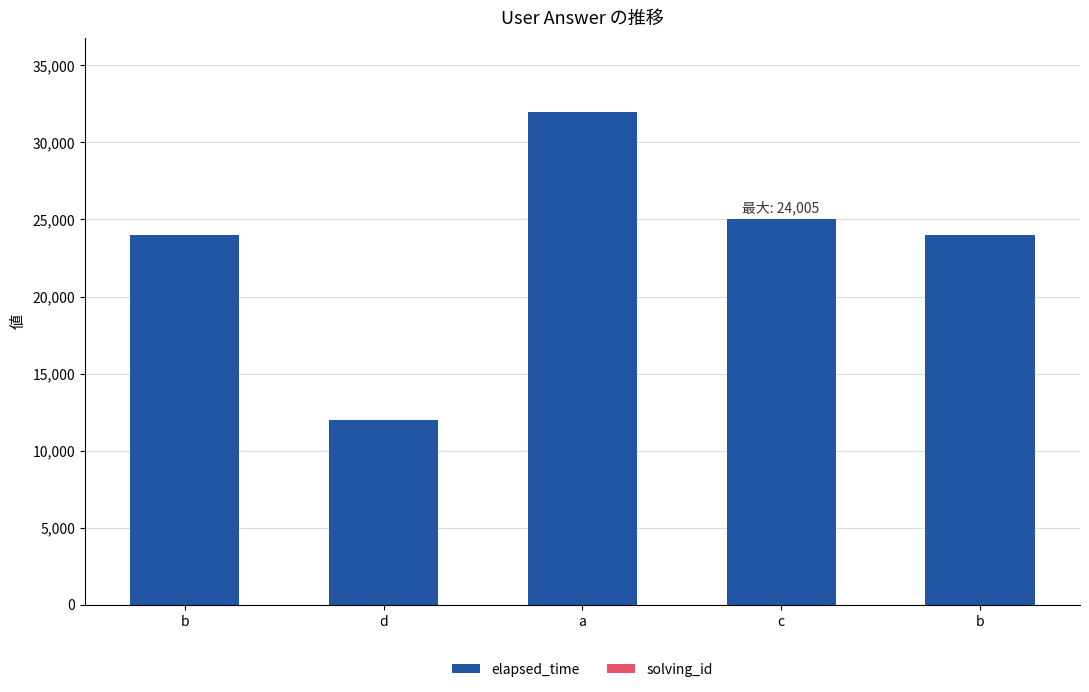

How many categories are shown in the chart?

5